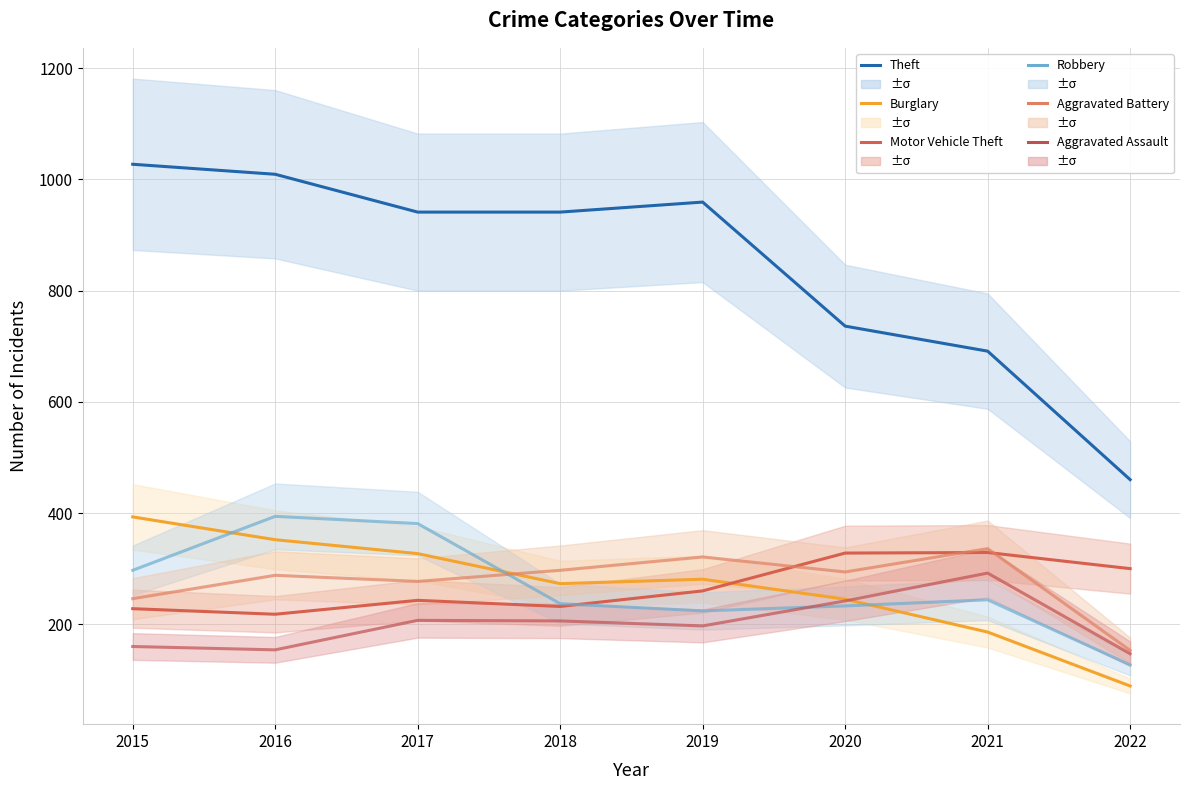

Is the value of Burglary at 2018 greater than the value of Robbery at 2019?

Yes